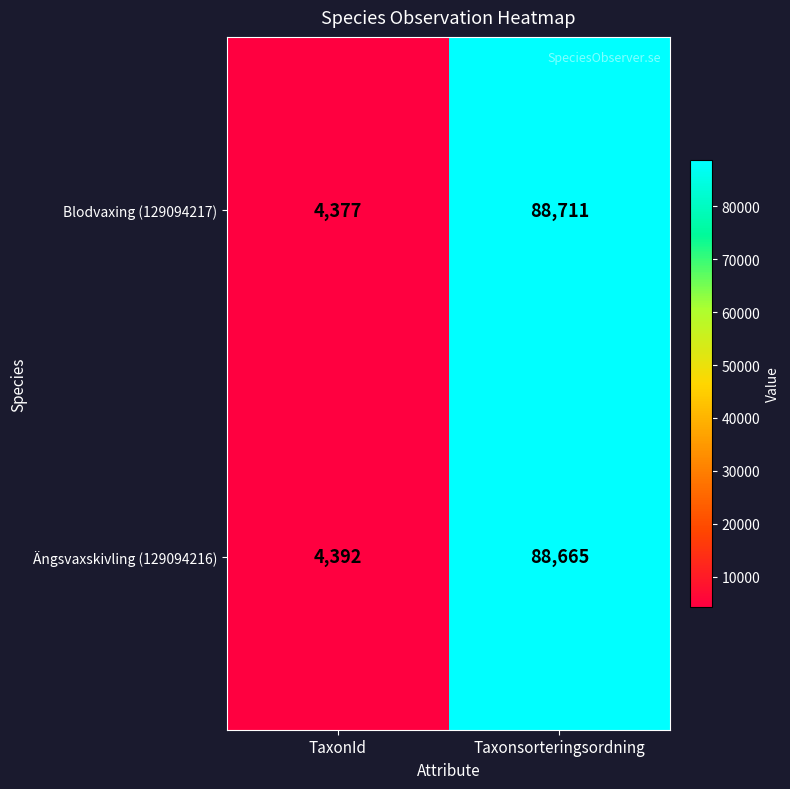

What is the approximate value of Ängsvaxskivling (129094216) at TaxonId, to the nearest 100?

4400